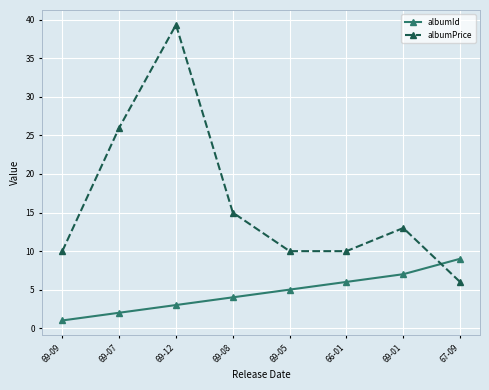

Reading left to right, list all the values displayed in this chart.

albumId: 69-09=1.0	69-07=2.0	69-12=3.0	69-08=4.0	69-05=5.0	66-01=6.0	69-01=7.0	67-09=9.0
albumPrice: 69-09=10.0	69-07=26.0	69-12=39.4	69-08=15.0	69-05=10.0	66-01=10.0	69-01=13.0	67-09=6.0